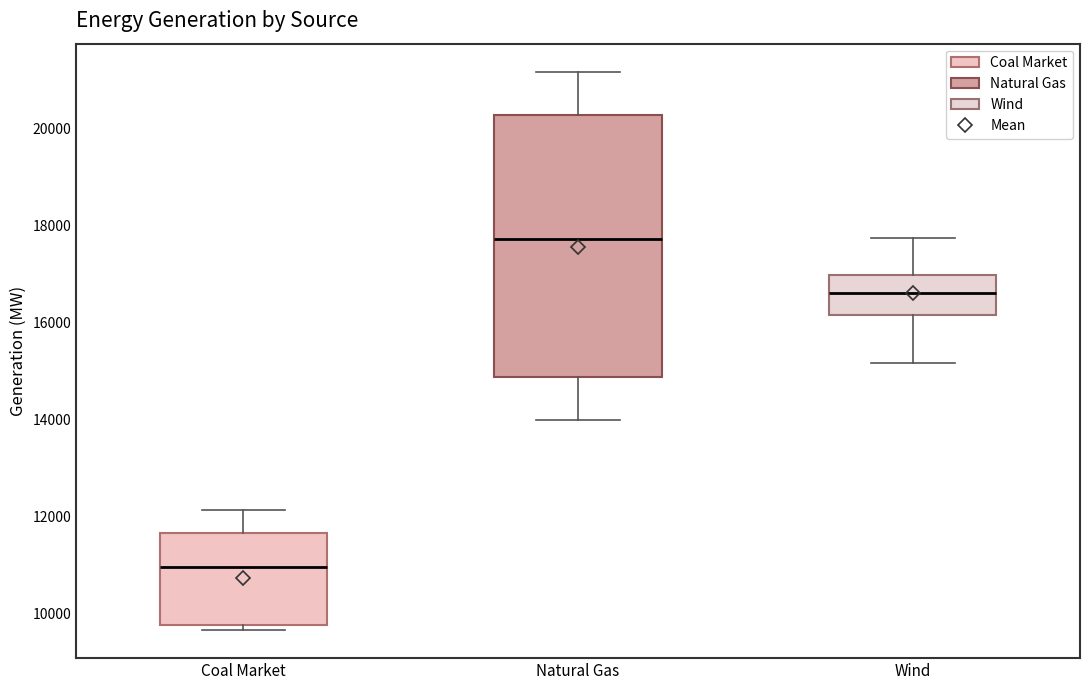

Where does the median line of the box for Natural Gas sit on the y-axis? The values are not printed on the chart, so give them approximately, as read against the axis.

17800